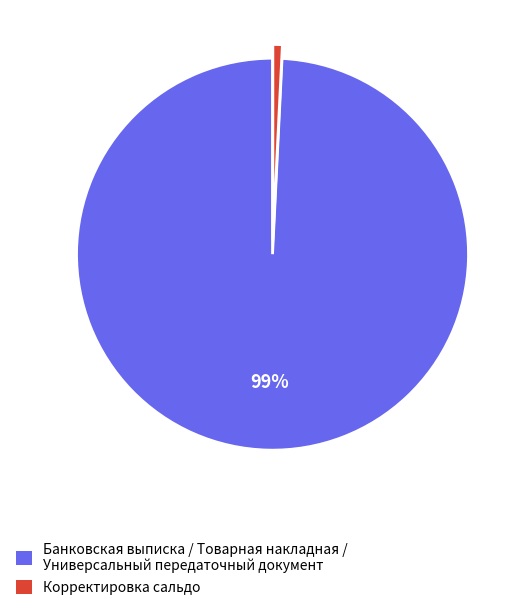

To the nearest percent, what is the difference between the largest and smallest slice percentages?

98%